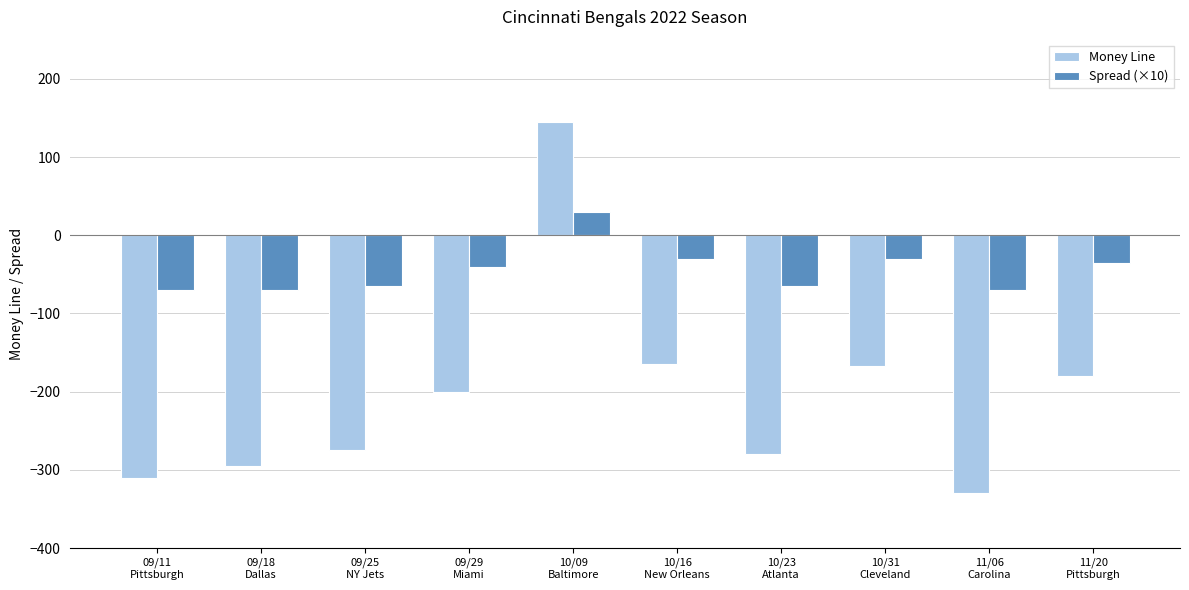

The Money Line series shows 59 at 10/09
Baltimore. True or false?

False